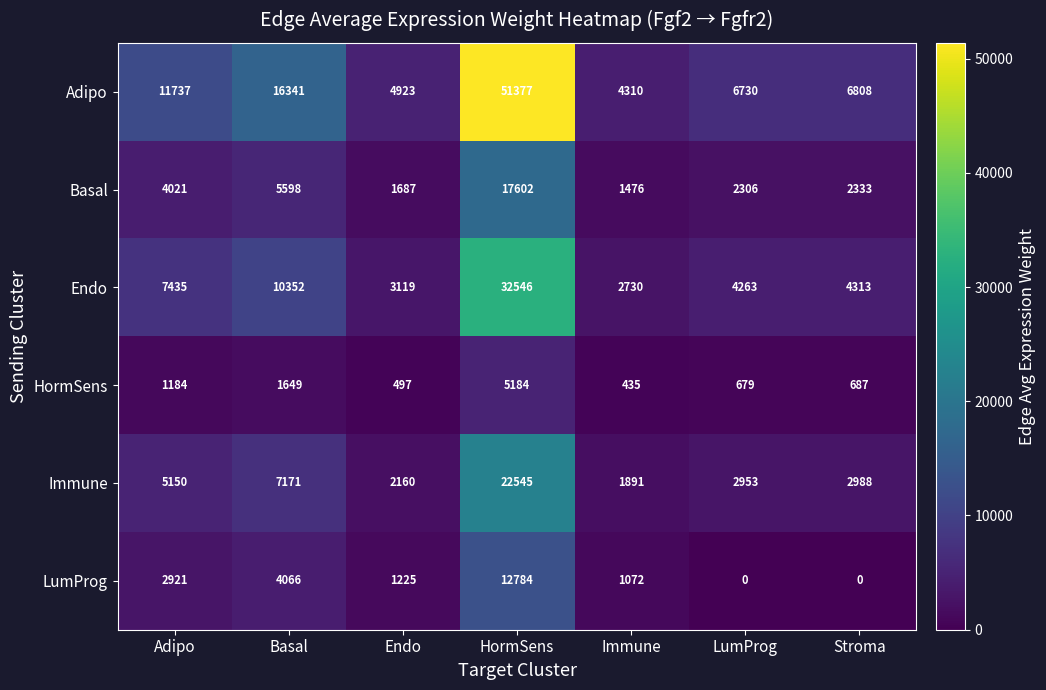

Is it true that HormSens equals 497 at Endo?

True